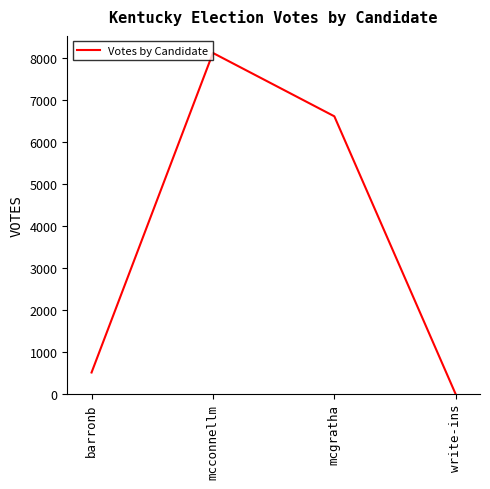

At which category does the data reach its first local peak?

mcconnellm